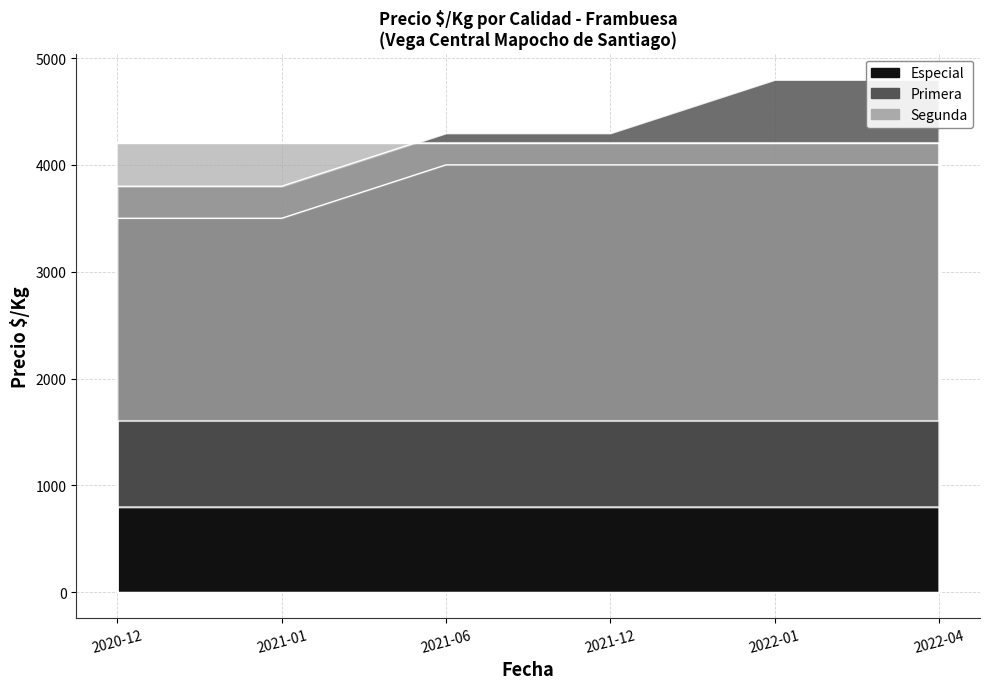

Does the chart have visible grid lines?

Yes